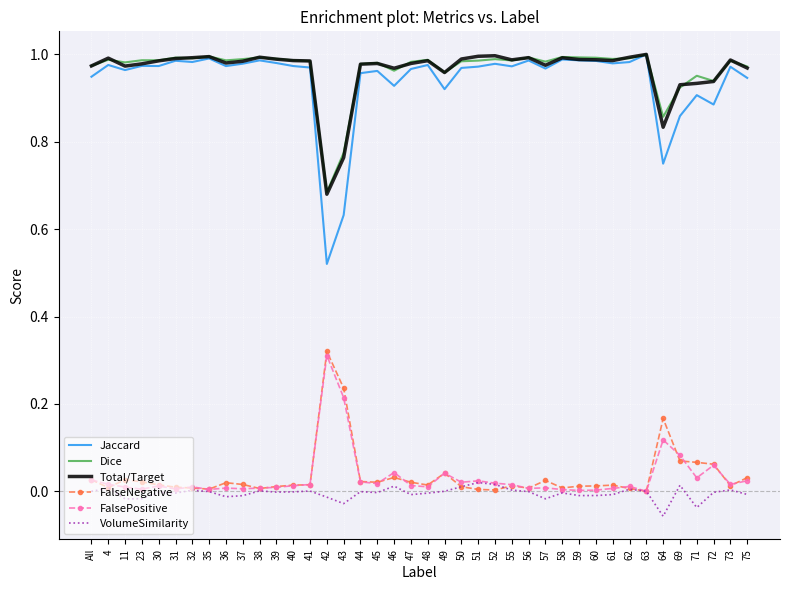

Is the value of FalsePositive at 4 greater than the value of Jaccard at 23?

No